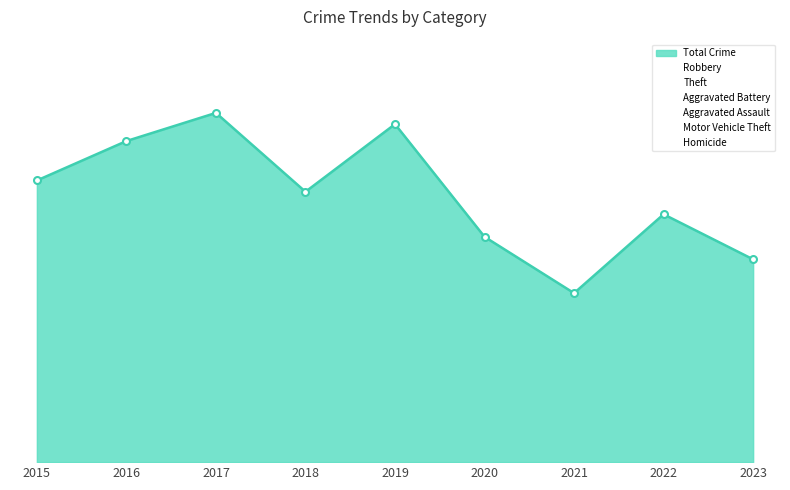

The value of Aggravated Assault at 2021 is 3. True or false?

True